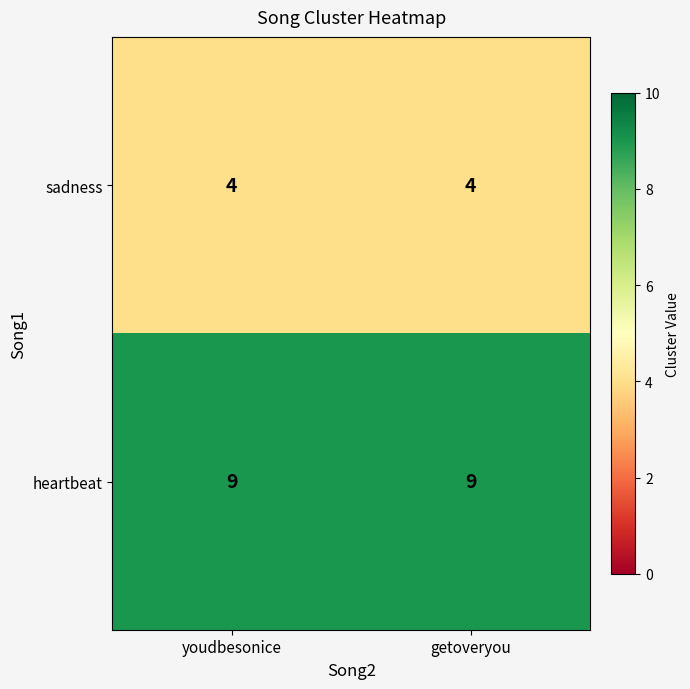

True or false: heartbeat has a value of 9 at getoveryou.

True